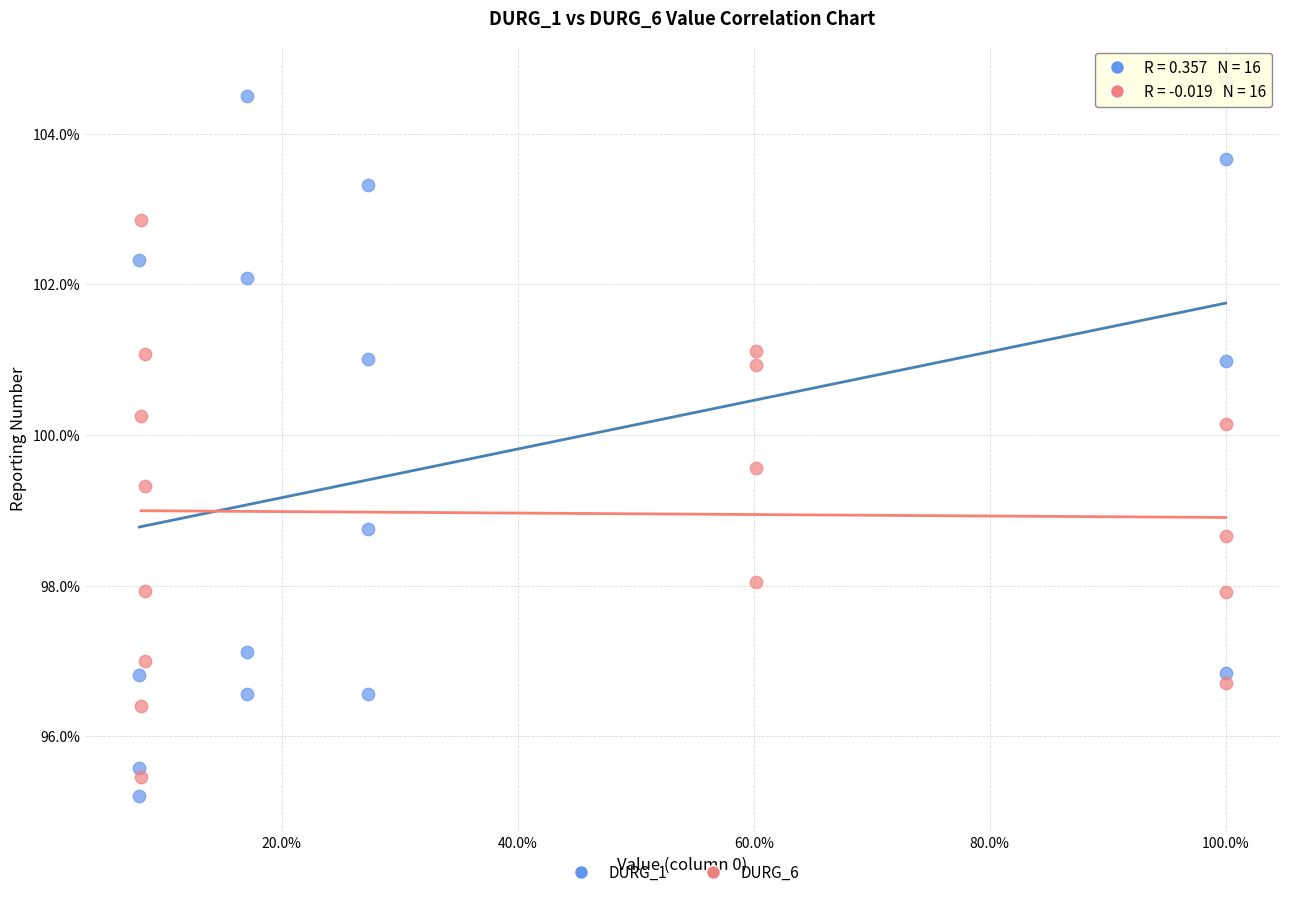

What are all the series names shown in the legend?

DURG_1, DURG_6